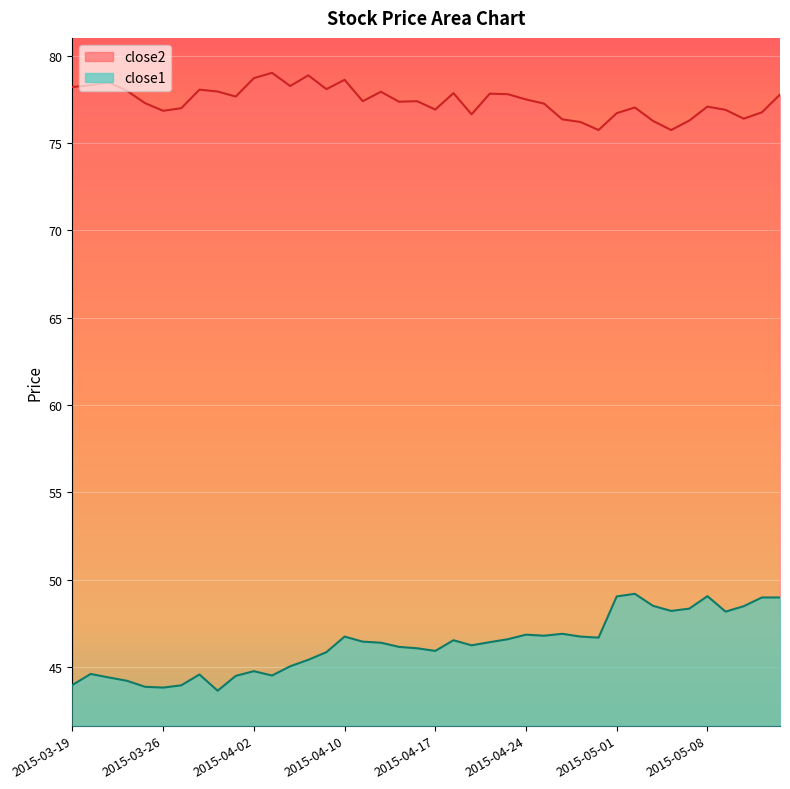

True or false: close2 and close1 intersect in this chart.

False